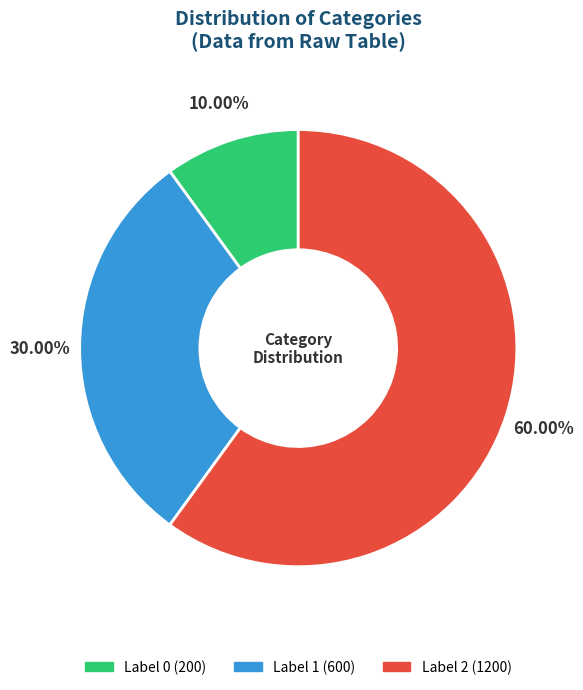

Does any single category account for the majority?

Yes